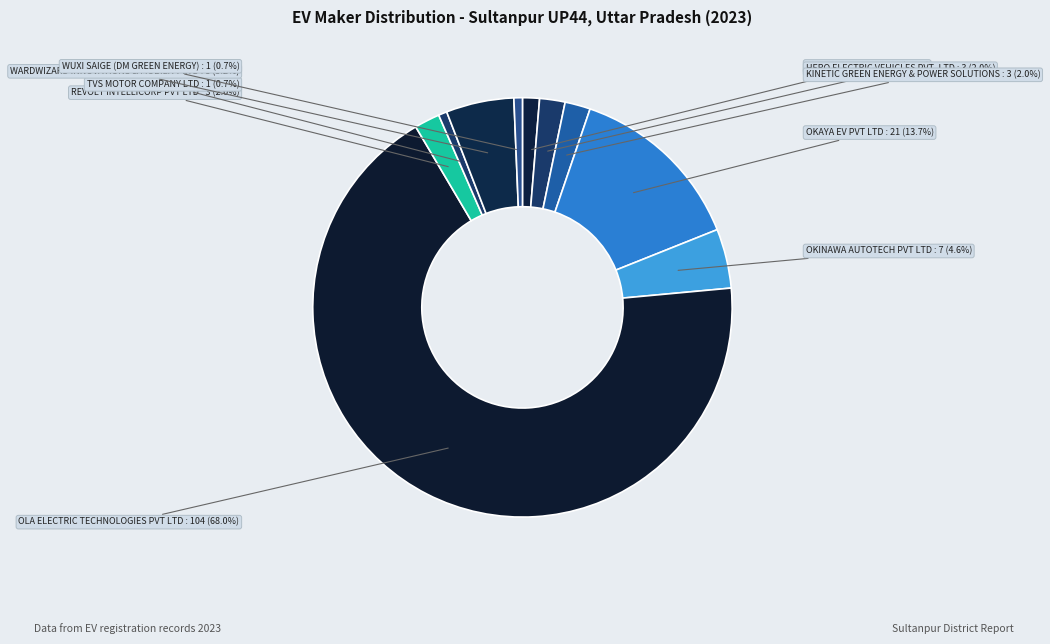

Between TVS MOTOR COMPANY LTD and HERO ELECTRIC VEHICLES PVT. LTD, which is larger?

HERO ELECTRIC VEHICLES PVT. LTD